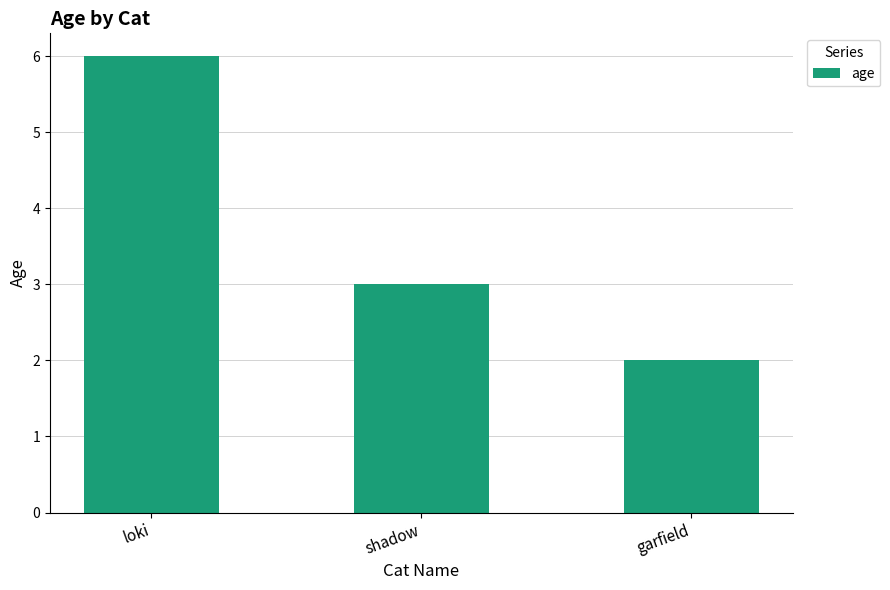

What is the label of the 3rd bar from the right?

loki